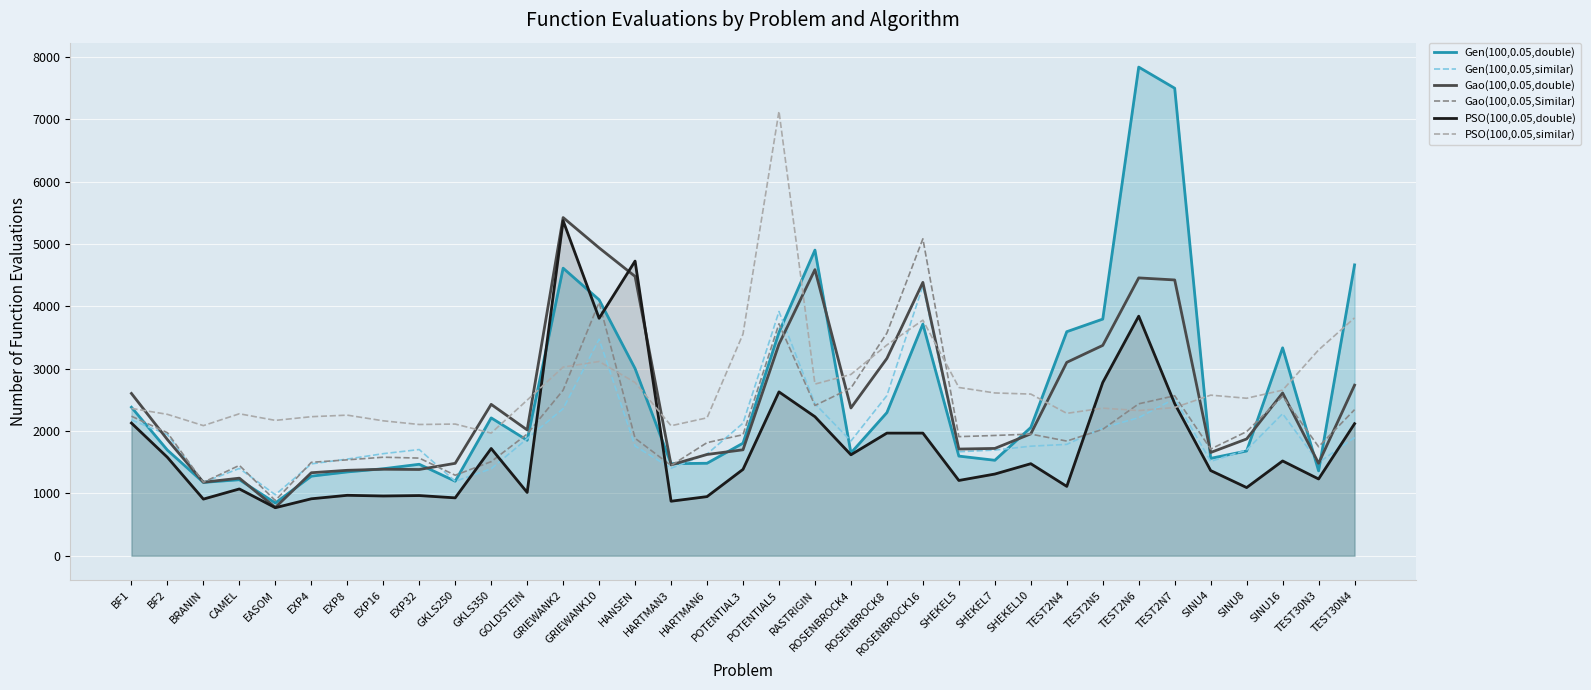

The PSO(100,0.05,double) series shows 771 at EASOM. True or false?

True